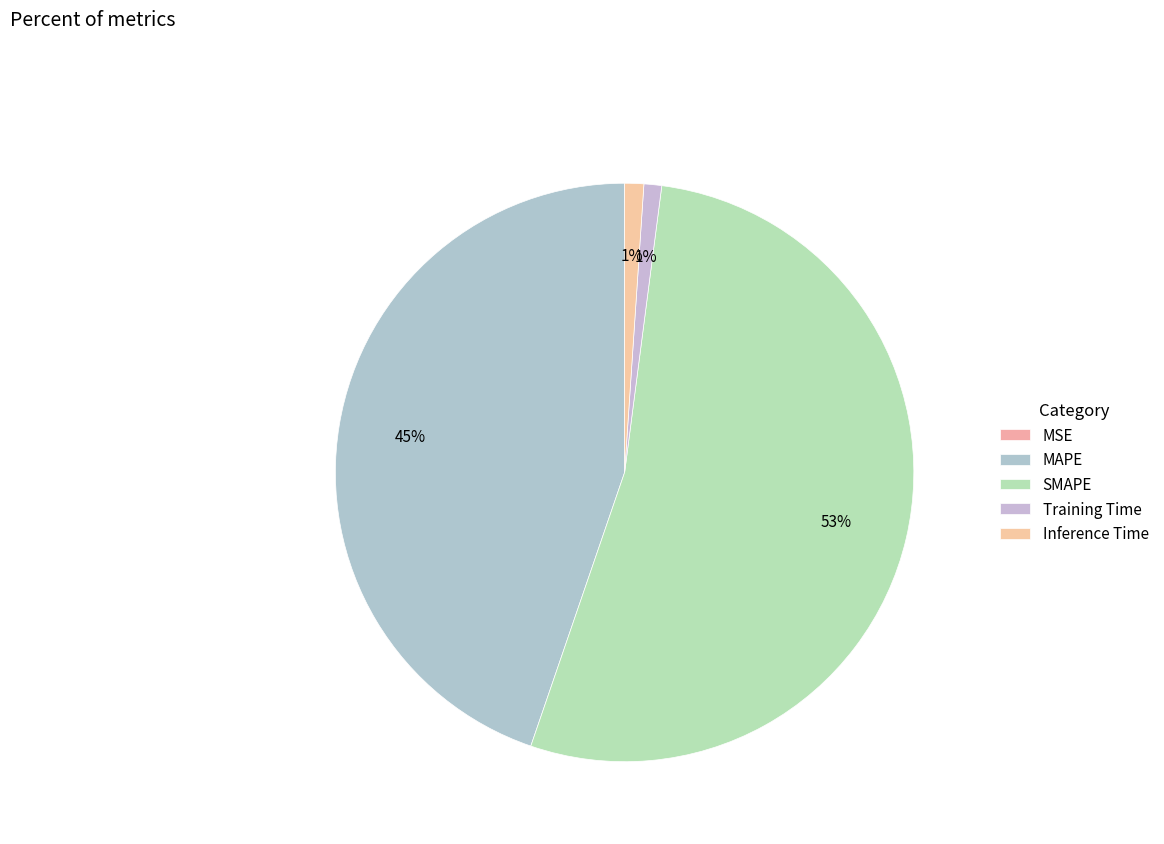

Which category has the biggest portion of the pie?

SMAPE